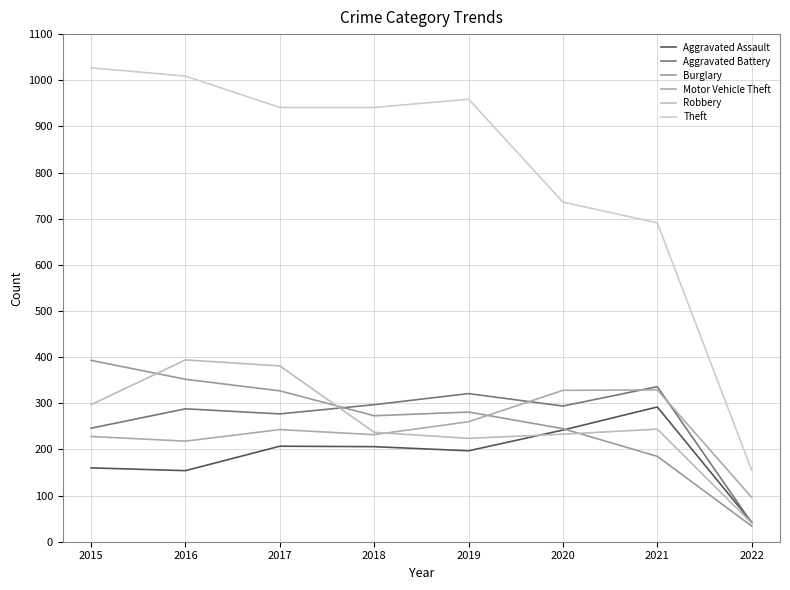

Between 2020 and 2022, which series saw the biggest shift?

Theft